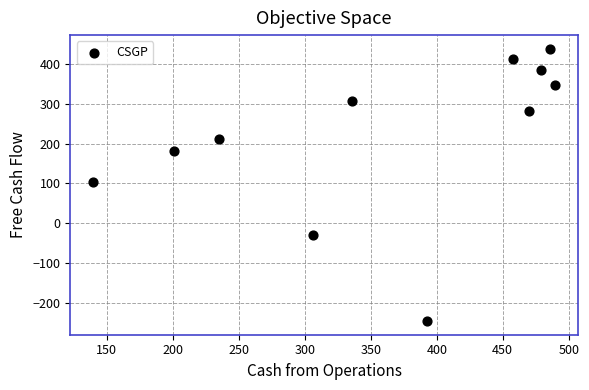

What is the average Y value?

217.1